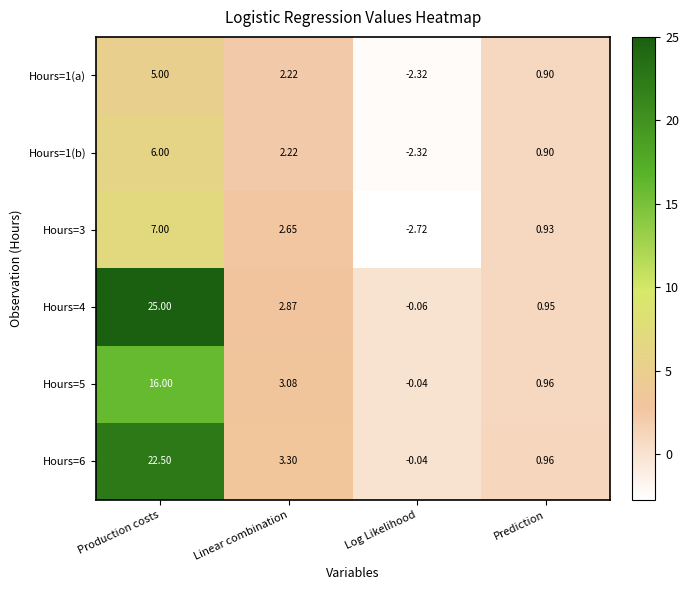

Where is Hours=4 nearest to the value 12?

Linear combination